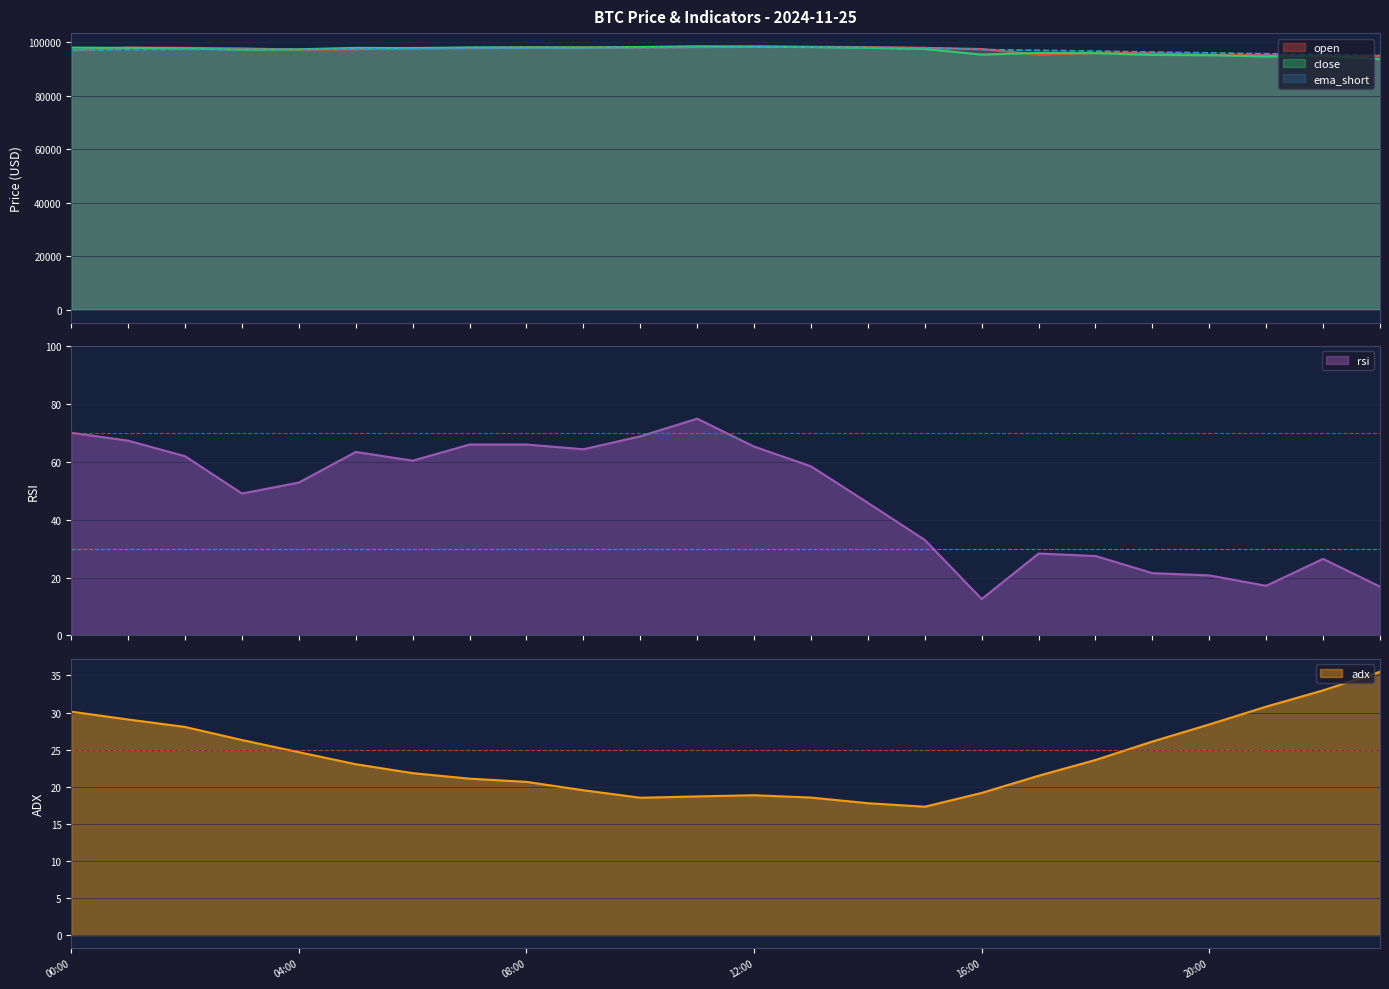

What is the lowest value of the close series?

93747.8